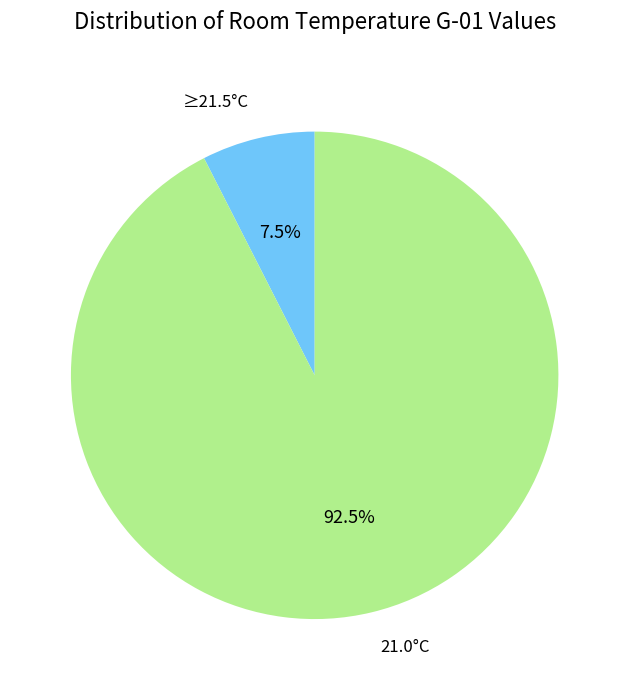

To the nearest percent, what is the average slice percentage?

50%